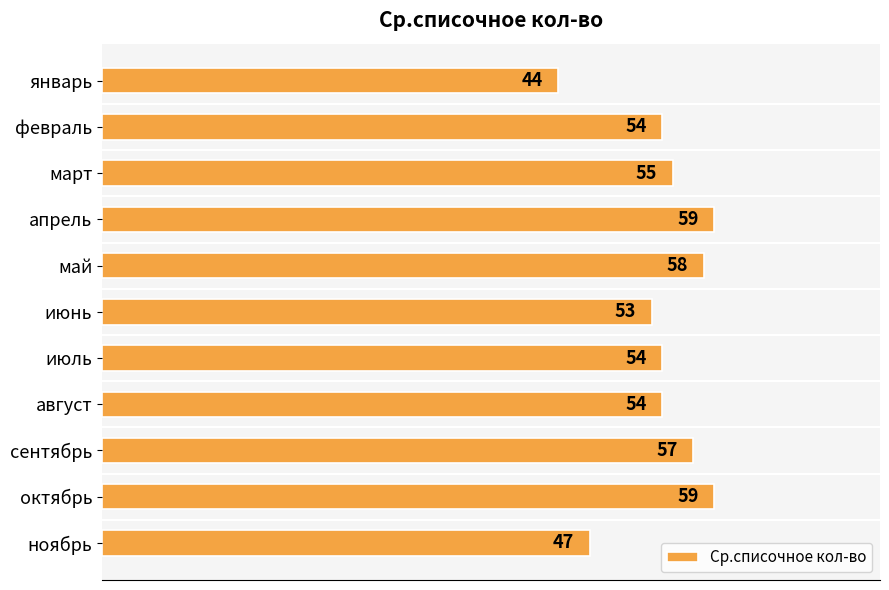

What is the sum of all values?

594